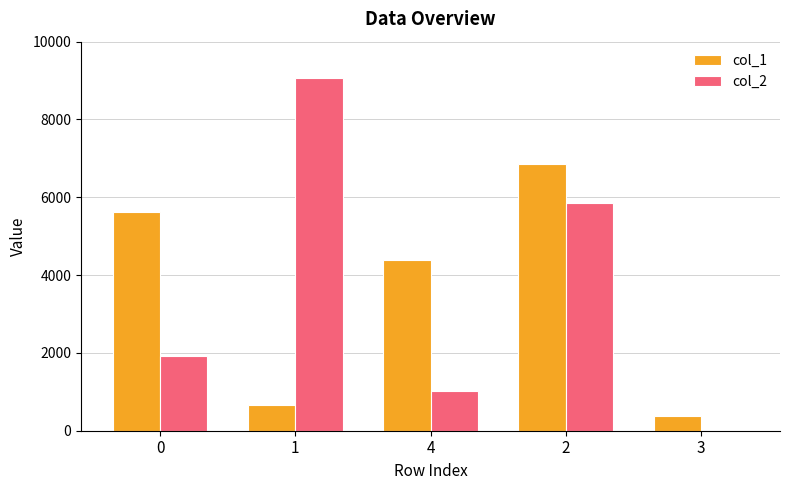

Reading left to right, extract all data points from this chart.

col_1: 0=5632	1=649	4=4381	2=6848	3=369
col_2: 0=1920	1=9073	4=1026	2=5860	3=0